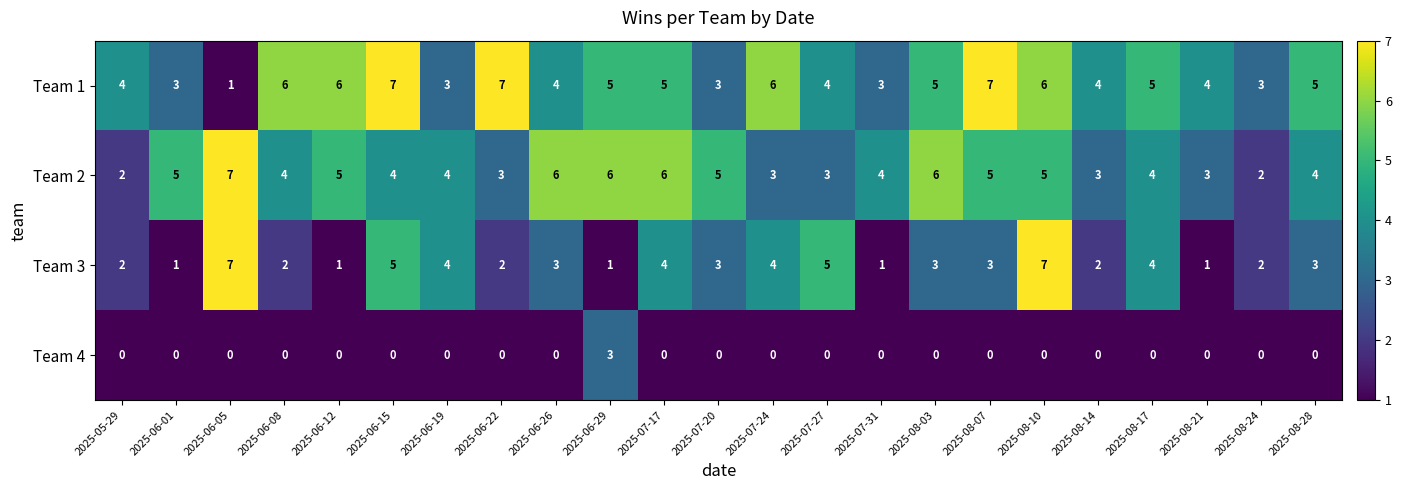

Is it true that Team 1 equals 4 at 2025-08-14?

True